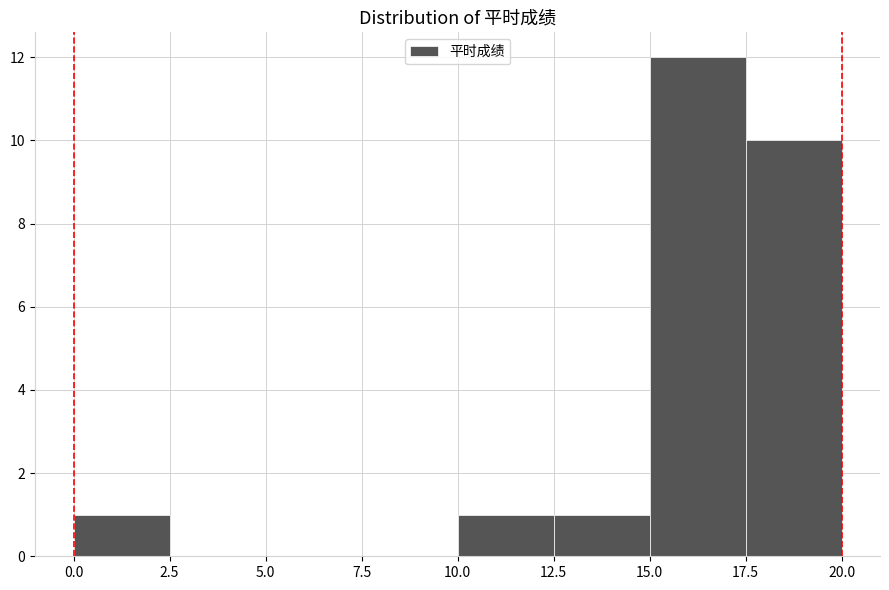

Reading left to right, list every bar in this chart as the range it spans on the x-axis followed by its height. The values are not printed on the chart, so give them approximately, as read against the axis.

0.0 to 2.5: 1
2.5 to 5.0: 0
5.0 to 7.5: 0
7.5 to 10.0: 0
10.0 to 12.5: 1
12.5 to 15.0: 1
15.0 to 17.5: 12
17.5 to 20.0: 10